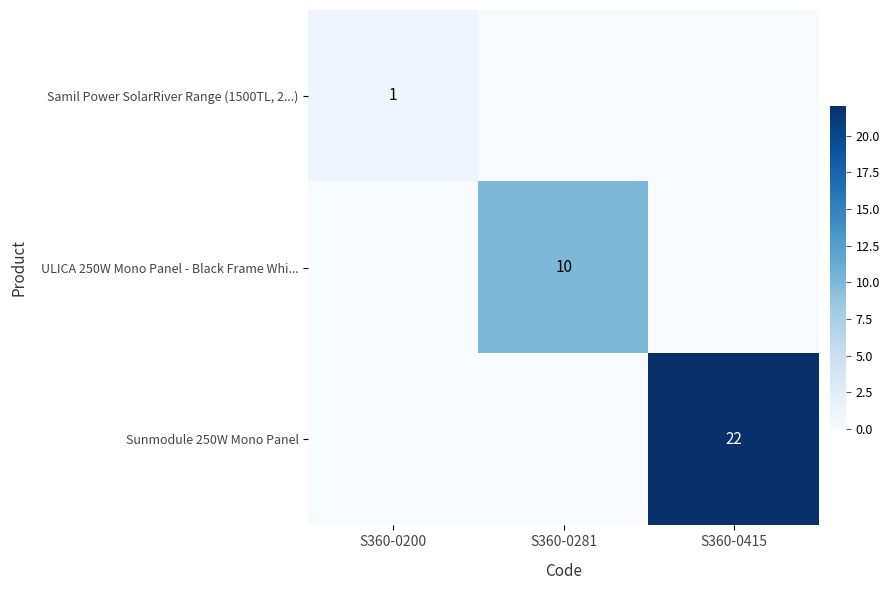

True or false: ULICA 250W Mono Panel - Black Frame Whi... has a value of 14 at S360-0281.

False